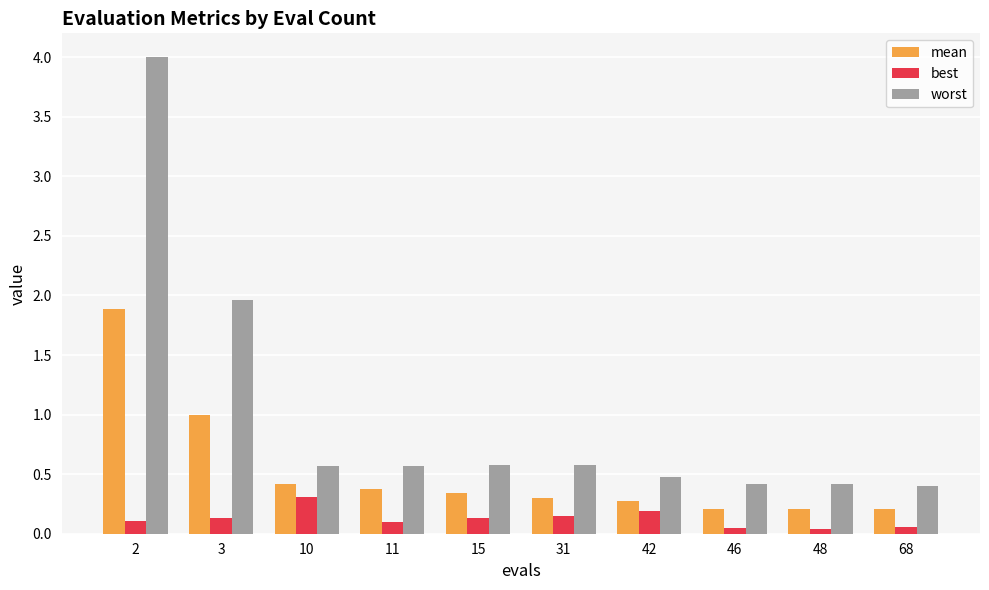

The mean series shows 0.1 at 15. True or false?

False